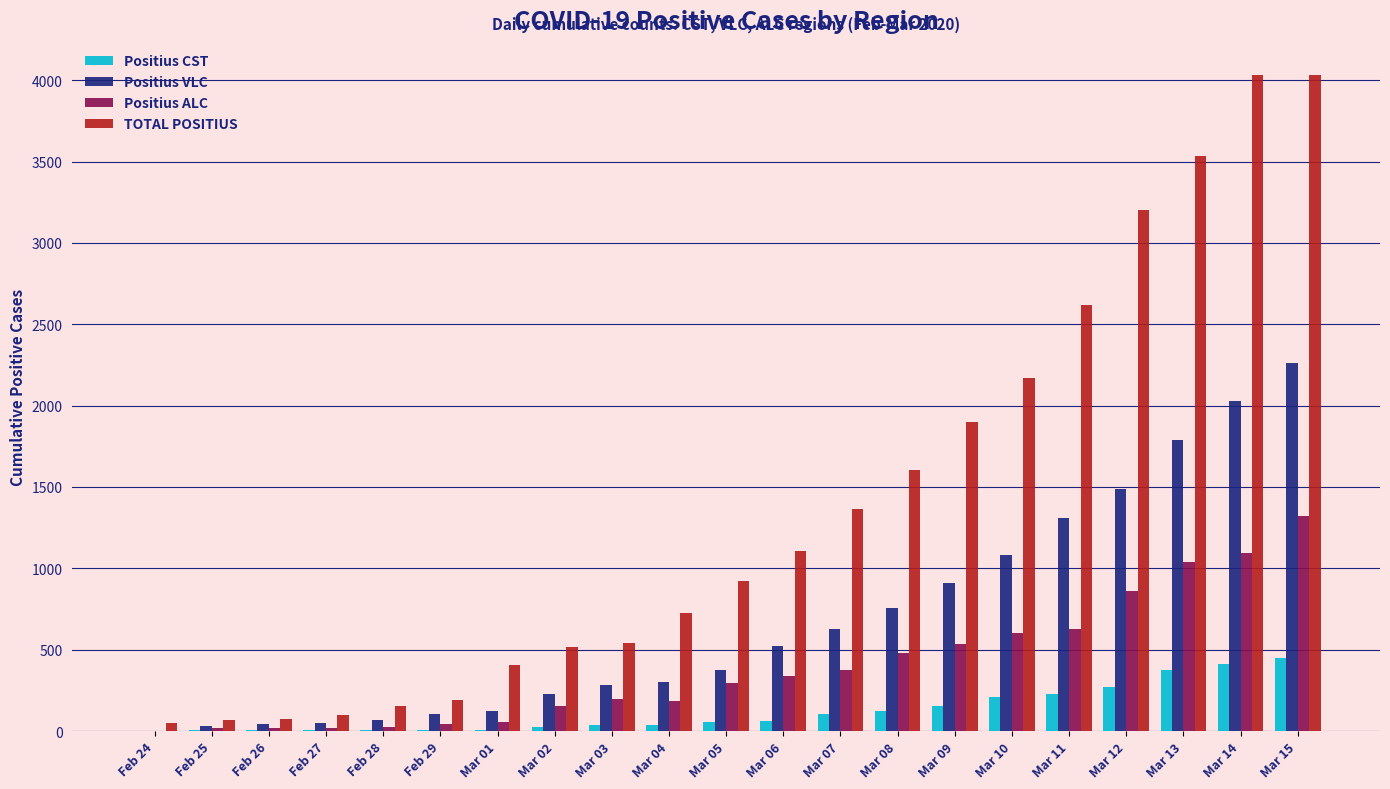

What is the spread (max minus min) of values at Mar 06?

1046